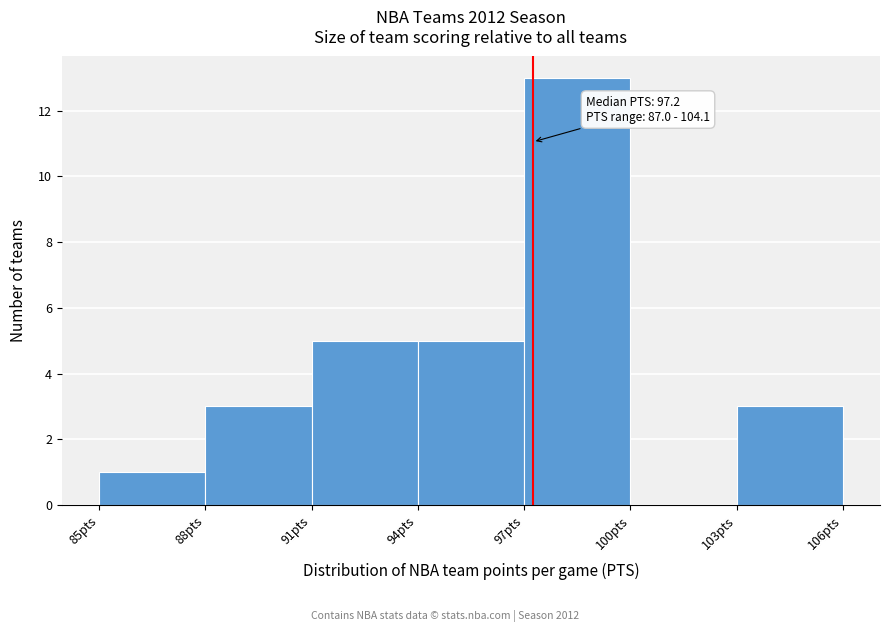

Over which range of the x-axis is the bar tallest?

97 to 100